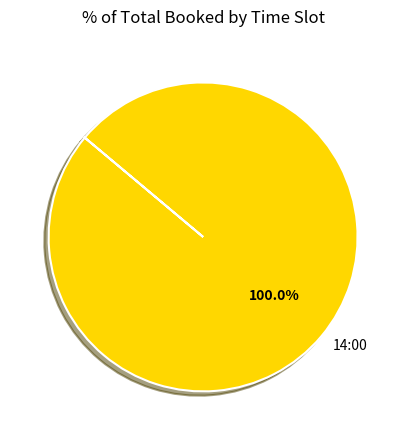

What is the majority slice?

14:00